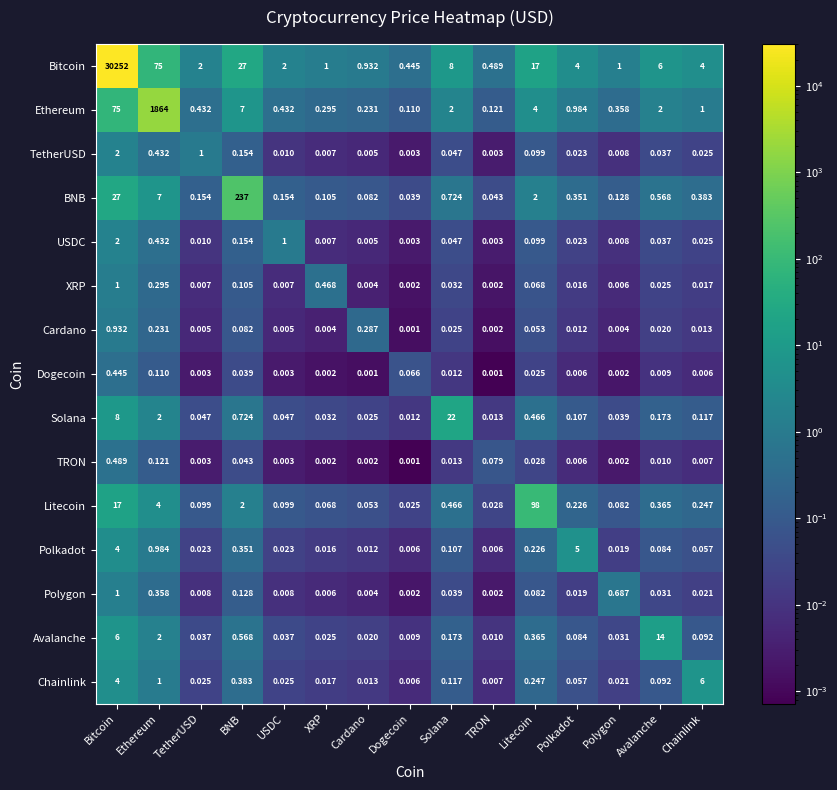

At which category does the chart reach its peak across all series?

Bitcoin